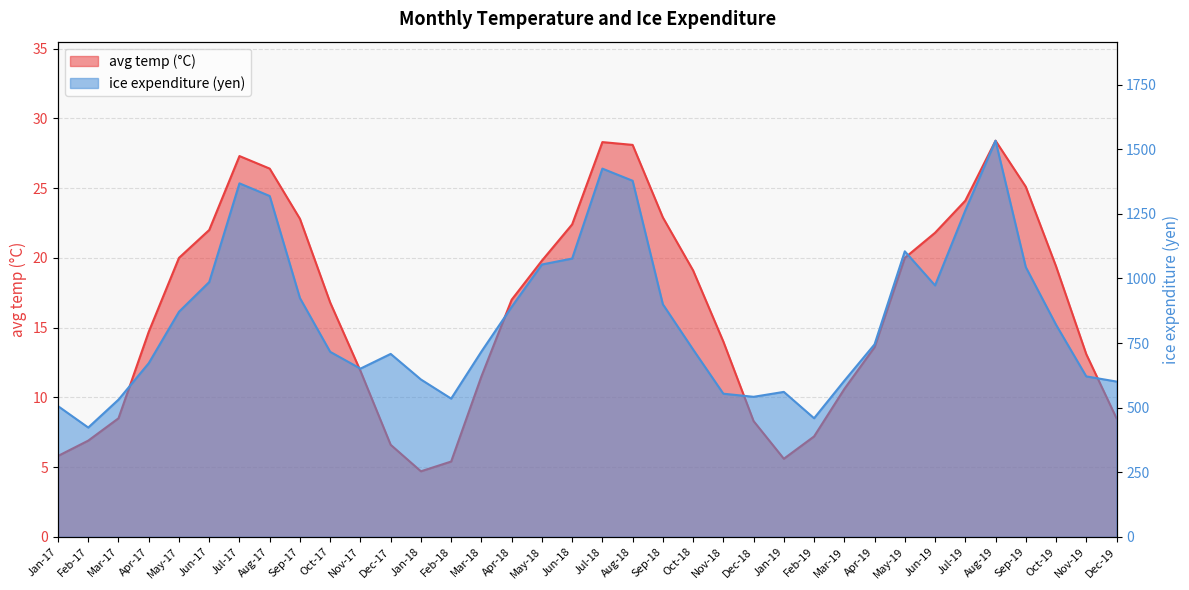

Reading left to right, list all the values displayed in this chart.

avg_temp: Jan-17=5.8	Feb-17=6.9	Mar-17=8.5	Apr-17=14.7	May-17=20.0	Jun-17=22.0	Jul-17=27.3	Aug-17=26.4	Sep-17=22.8	Oct-17=16.8	Nov-17=11.9	Dec-17=6.6	Jan-18=4.7	Feb-18=5.4	Mar-18=11.5	Apr-18=17.0	May-18=19.8	Jun-18=22.4	Jul-18=28.3	Aug-18=28.1	Sep-18=22.9	Oct-18=19.1	Nov-18=14.0	Dec-18=8.3	Jan-19=5.6	Feb-19=7.2	Mar-19=10.6	Apr-19=13.6	May-19=20.0	Jun-19=21.8	Jul-19=24.1	Aug-19=28.4	Sep-19=25.1	Oct-19=19.4	Nov-19=13.1	Dec-19=8.5
ice_expenditure: Jan-17=506.0	Feb-17=423.0	Mar-17=531.0	Apr-17=672.0	May-17=871.0	Jun-17=986.0	Jul-17=1368.0	Aug-17=1319.0	Sep-17=924.0	Oct-17=716.0	Nov-17=651.0	Dec-17=708.0	Jan-18=609.0	Feb-18=535.0	Mar-18=717.0	Apr-18=890.0	May-18=1054.0	Jun-18=1077.0	Jul-18=1425.0	Aug-18=1378.0	Sep-18=900.0	Oct-18=725.0	Nov-18=554.0	Dec-18=542.0	Jan-19=561.0	Feb-19=459.0	Mar-19=604.0	Apr-19=745.0	May-19=1105.0	Jun-19=973.0	Jul-19=1263.0	Aug-19=1533.0	Sep-19=1044.0	Oct-19=821.0	Nov-19=621.0	Dec-19=601.0